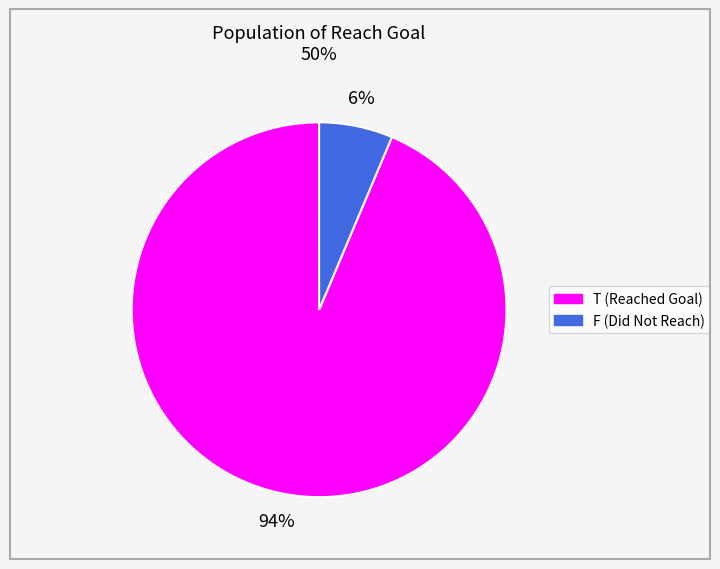

How many segments does this pie chart have?

2